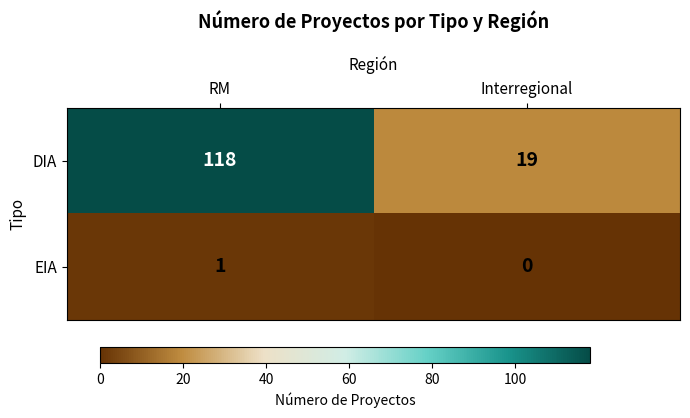

Reading left to right, extract all data points from this chart.

DIA: RM=118	Interregional=19
EIA: RM=1	Interregional=0